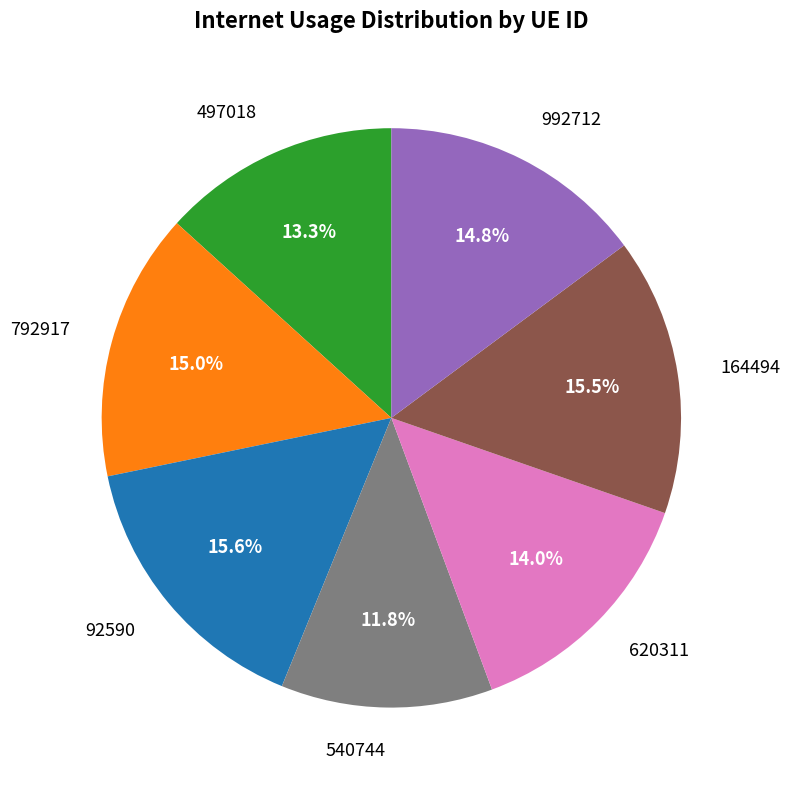

What is the smallest slice in the pie chart?

540744